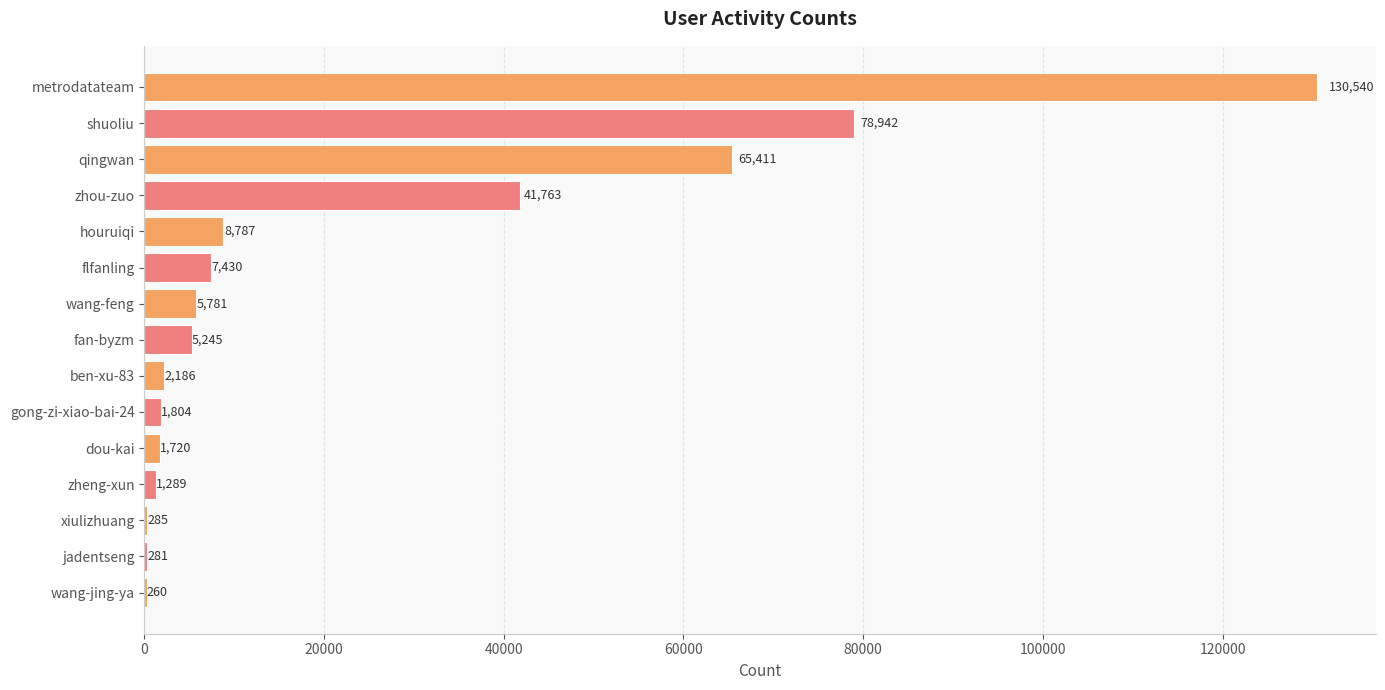

What is the maximum value shown in the chart?

130540